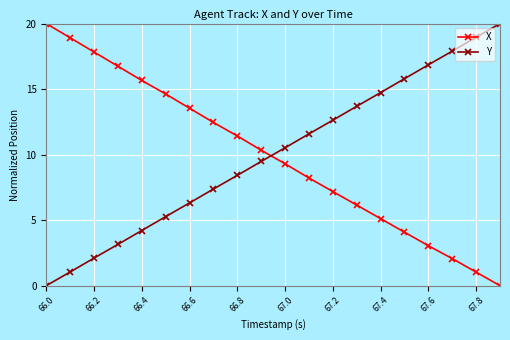

What is the value of the X point at the 12th from the left?

8.2